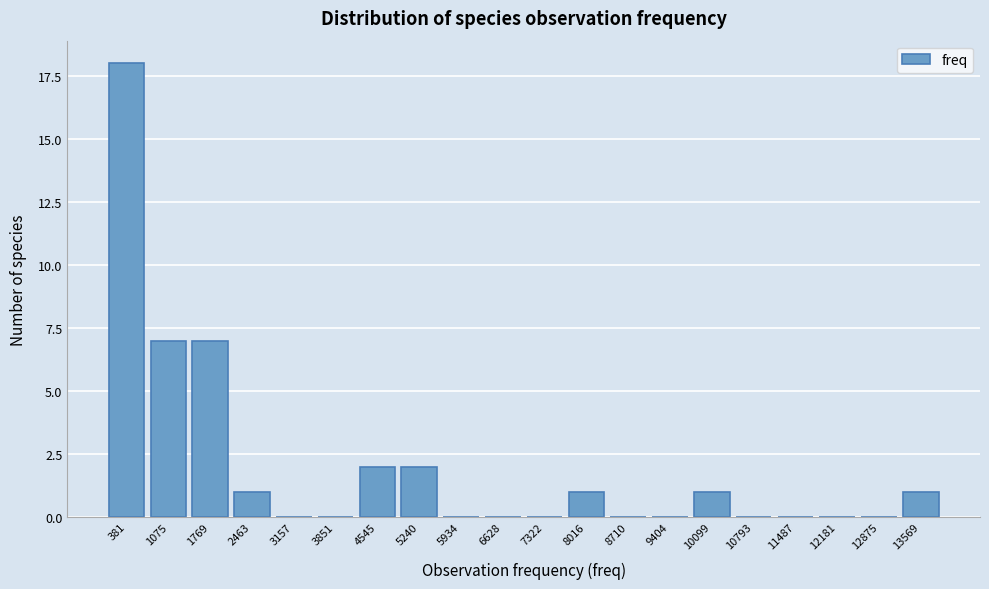

Reading right to left, what are all the values shown in this chart?

13569=1	12875=0	12181=0	11487=0	10793=0	10099=1	9404=0	8710=0	8016=1	7322=0	6628=0	5934=0	5240=2	4545=2	3851=0	3157=0	2463=1	1769=7	1075=7	381=18